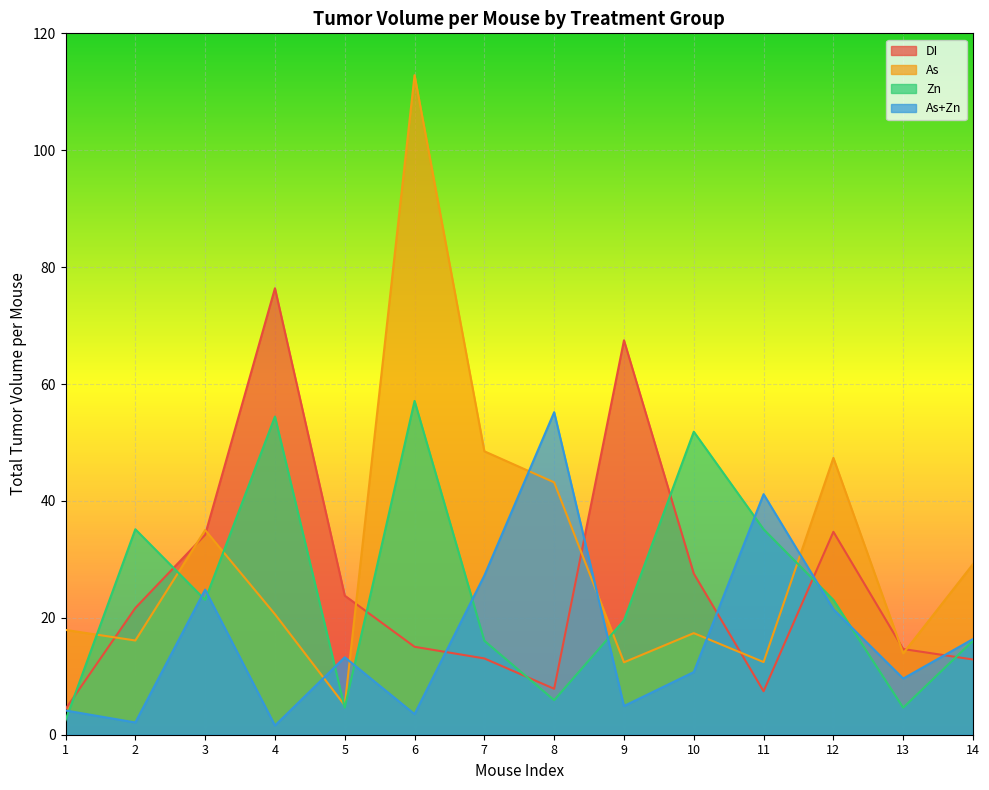

At which category does As+Zn reach its first local peak?

3